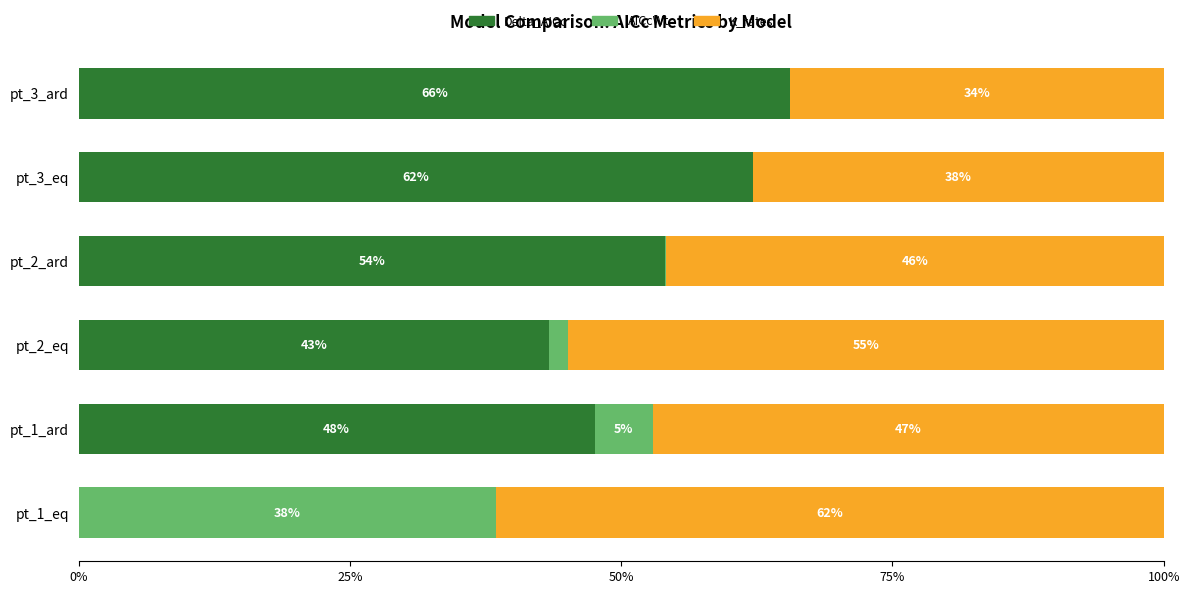

What value does the Delta_AICc series have at pt_3_eq?

62.1